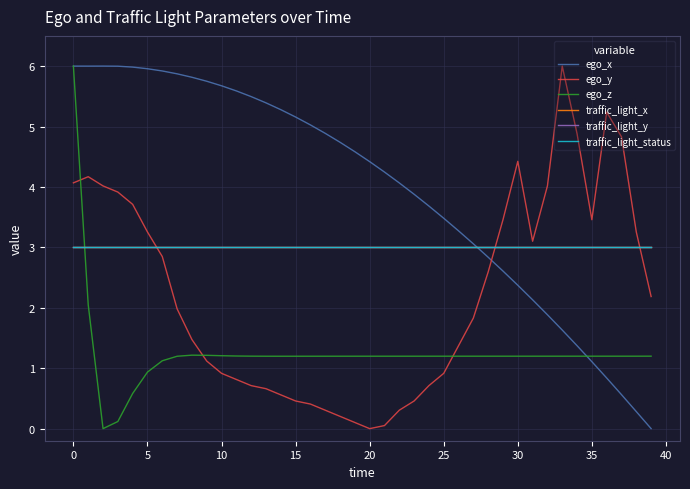

Which series has the widest spread of values?

ego_x